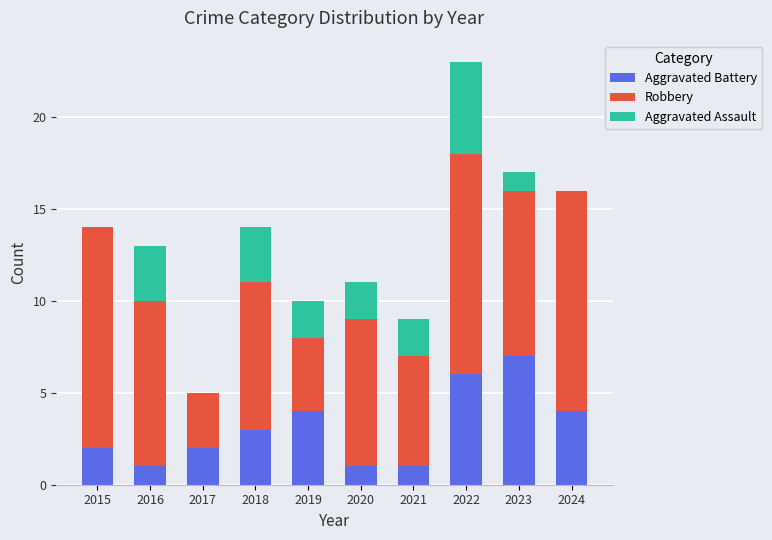

What is the total value across all series at 2022?

23